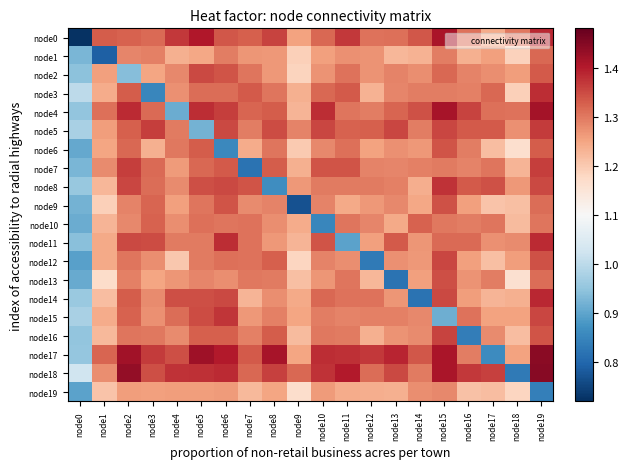

Which series has the largest total across all categories?

node18